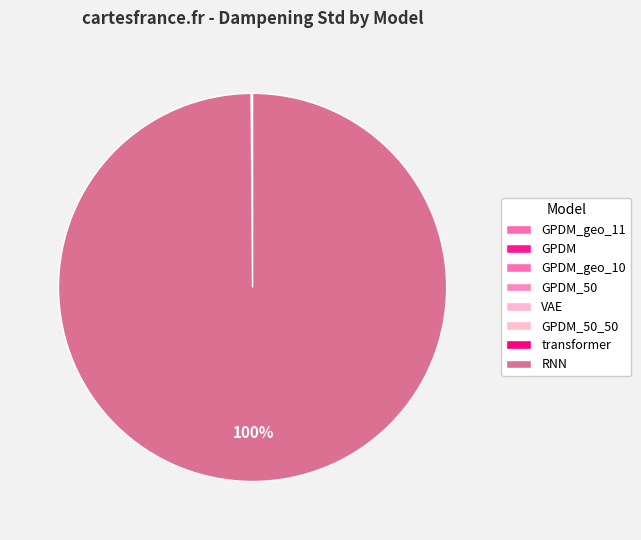

To the nearest percent, what is the average slice percentage?

12%